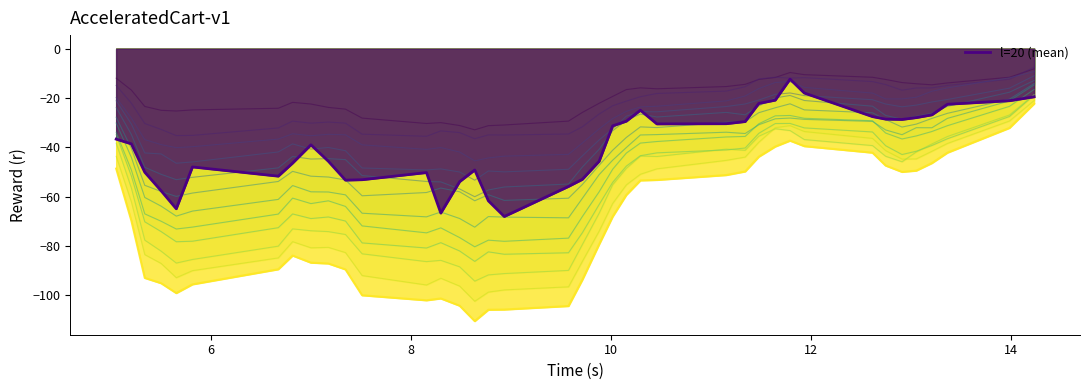

Between 38 and 19, which is larger?

38